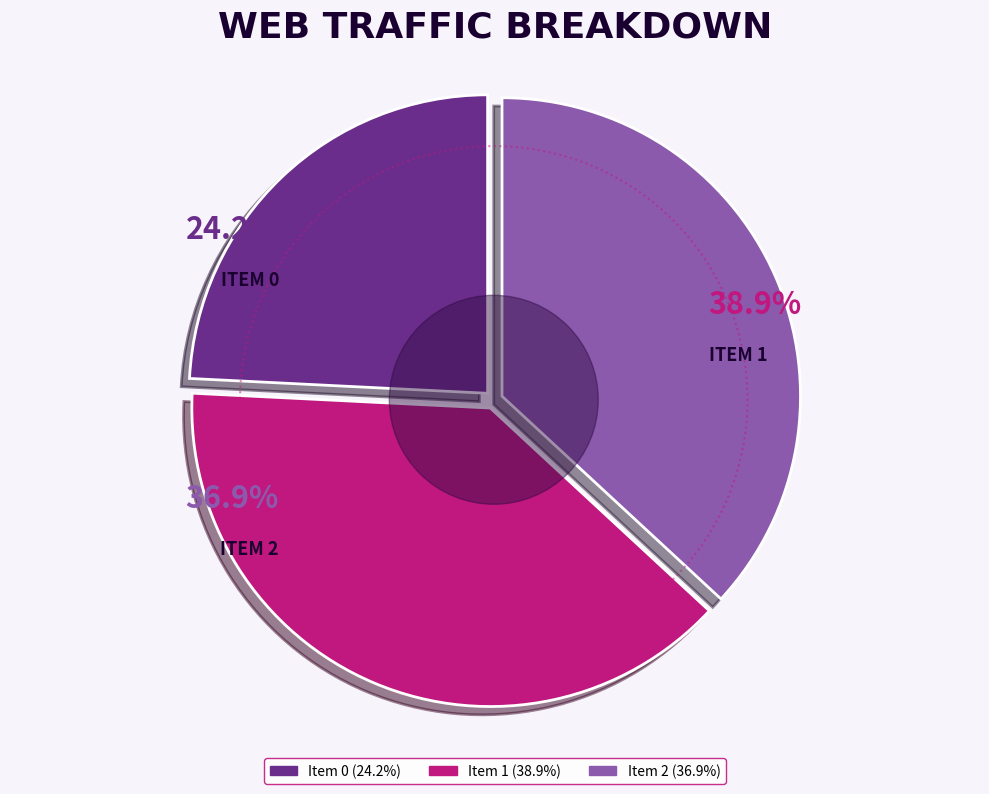

To the nearest percent, what is the combined percentage of 2 and 0?

61%